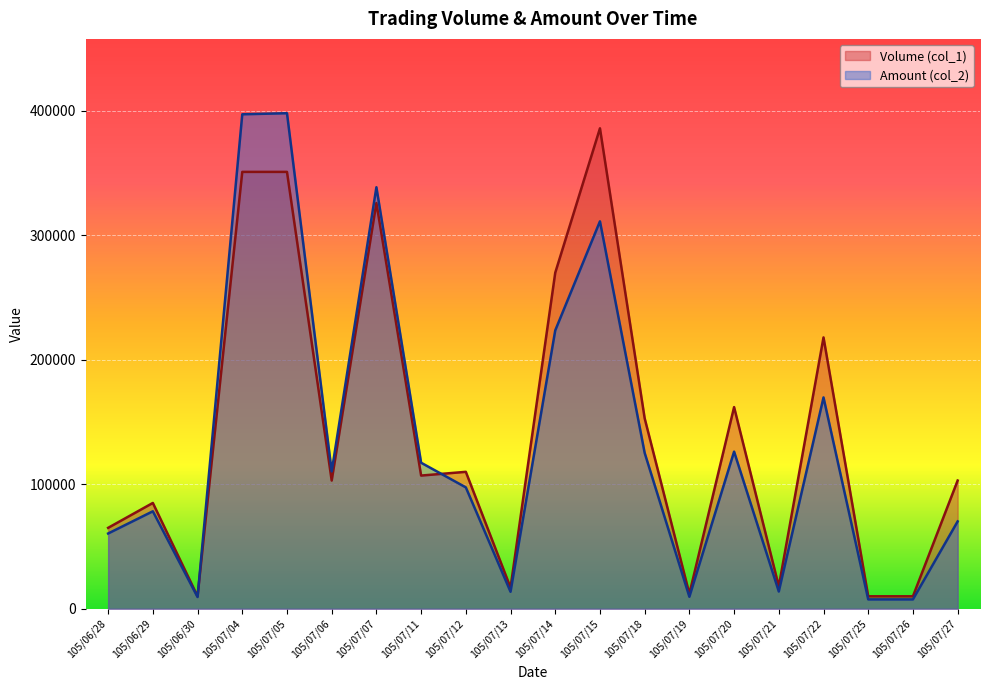

What is the value of the Volume (col_1) point at the 16th from the left?

18000